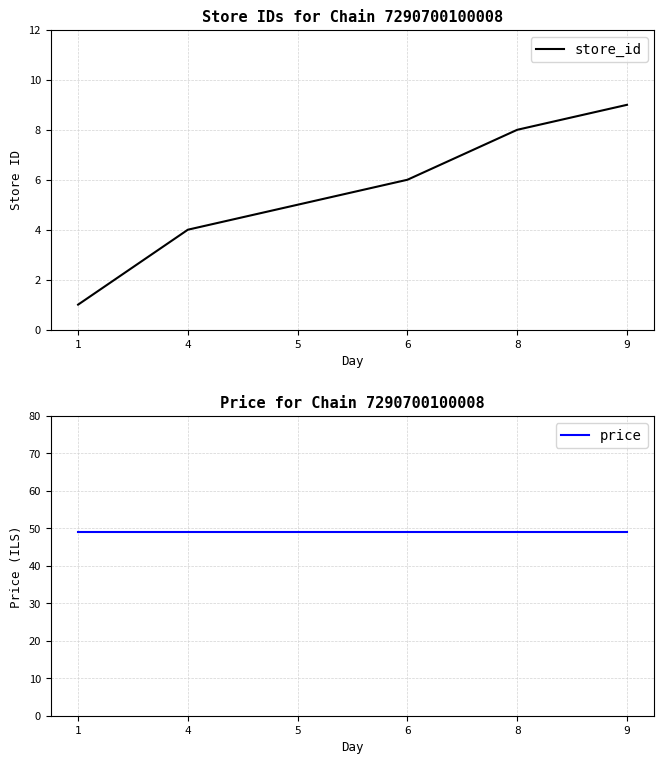

What is the difference between the maximum and minimum values in the store_id series?

8